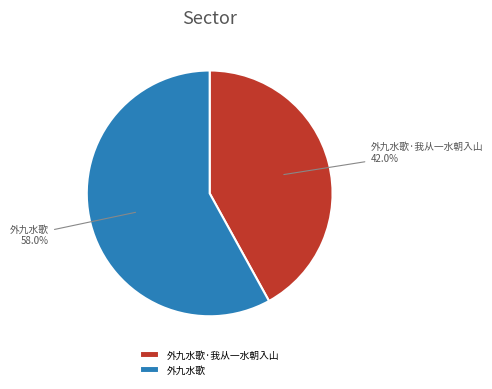

To the nearest percent, what portion does 外九水歌·我从一水朝入山 represent?

42%